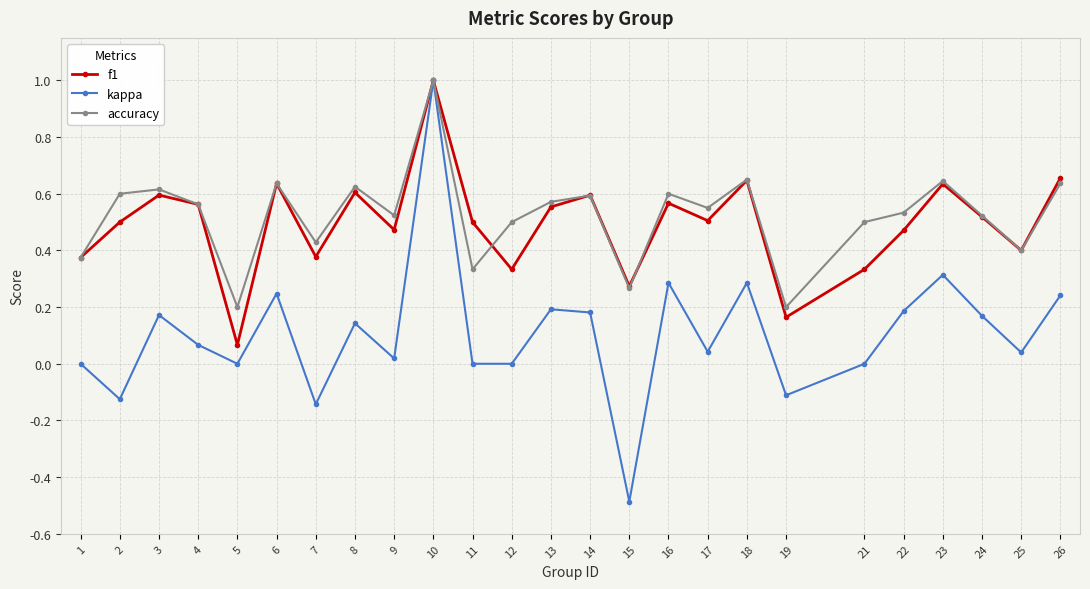

Which series has the largest total across all categories?

accuracy